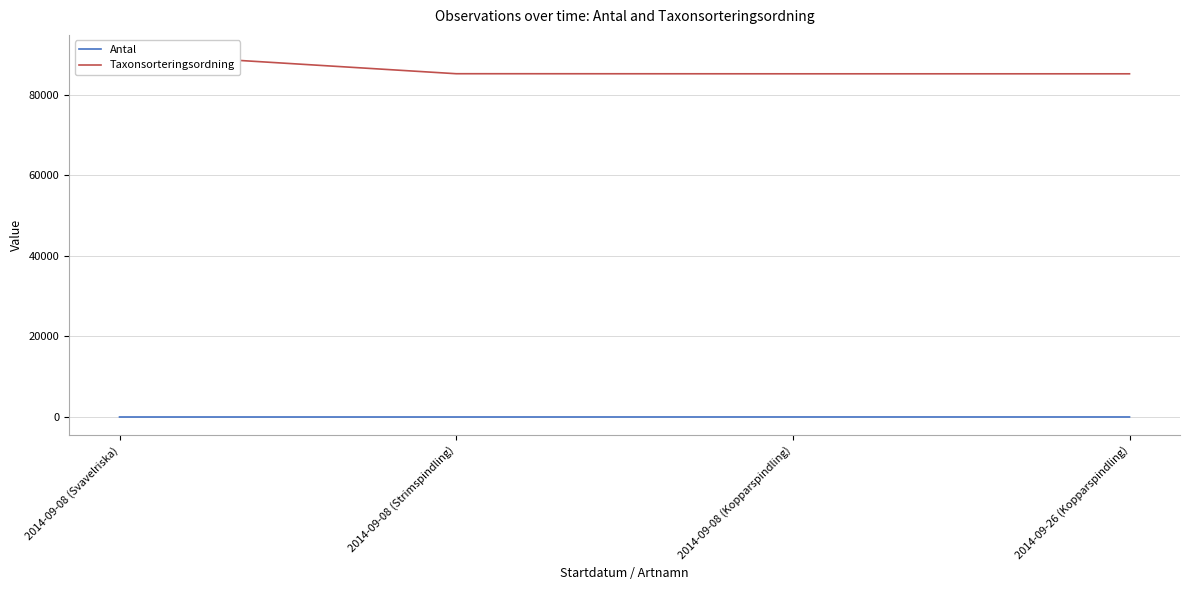

Is the value of Antal at 2014-09-26 (Kopparspindling) greater than the value of Taxonsorteringsordning at 2014-09-26 (Kopparspindling)?

No